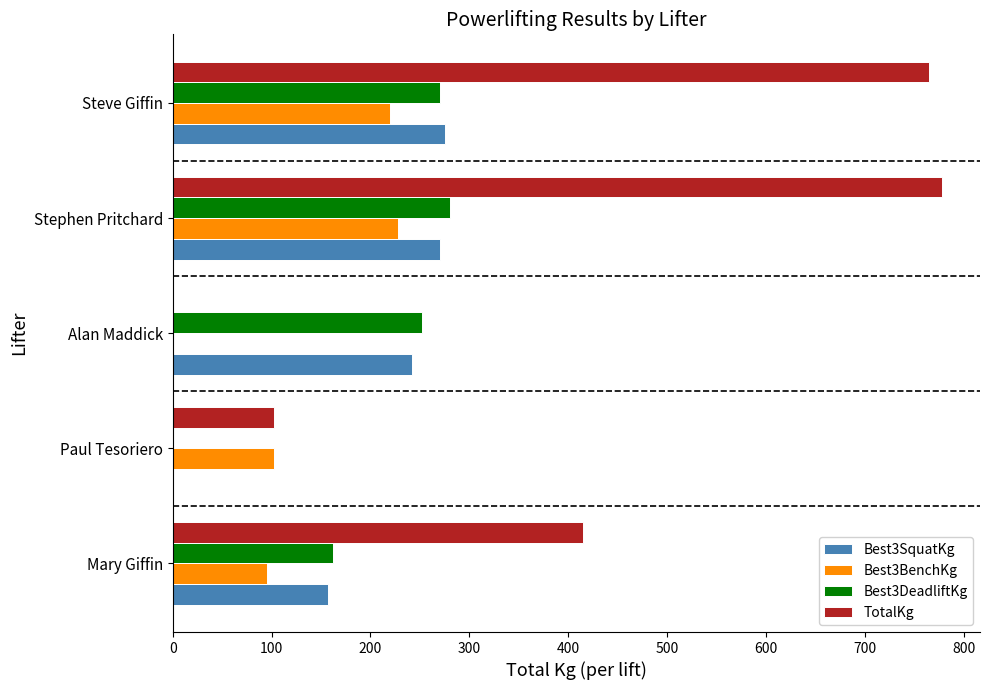

Between Mary Giffin and Steve Giffin, which series saw the biggest shift?

TotalKg